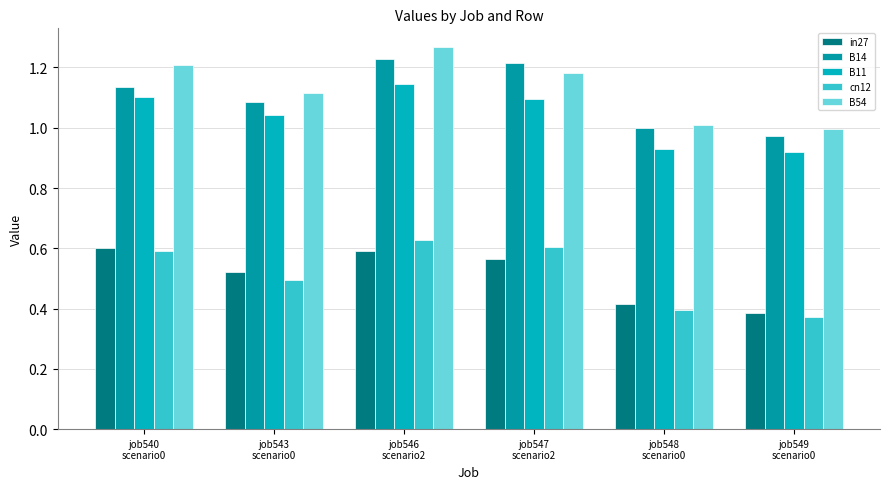

Reading right to left, what are all the values shown in this chart?

in27: job549
scenario0=0.4	job548
scenario0=0.4	job547
scenario2=0.6	job546
scenario2=0.6	job543
scenario0=0.5	job540
scenario0=0.6
B14: job549
scenario0=1.0	job548
scenario0=1.0	job547
scenario2=1.2	job546
scenario2=1.2	job543
scenario0=1.1	job540
scenario0=1.1
B11: job549
scenario0=0.9	job548
scenario0=0.9	job547
scenario2=1.1	job546
scenario2=1.1	job543
scenario0=1.0	job540
scenario0=1.1
cn12: job549
scenario0=0.4	job548
scenario0=0.4	job547
scenario2=0.6	job546
scenario2=0.6	job543
scenario0=0.5	job540
scenario0=0.6
B54: job549
scenario0=1.0	job548
scenario0=1.0	job547
scenario2=1.2	job546
scenario2=1.3	job543
scenario0=1.1	job540
scenario0=1.2